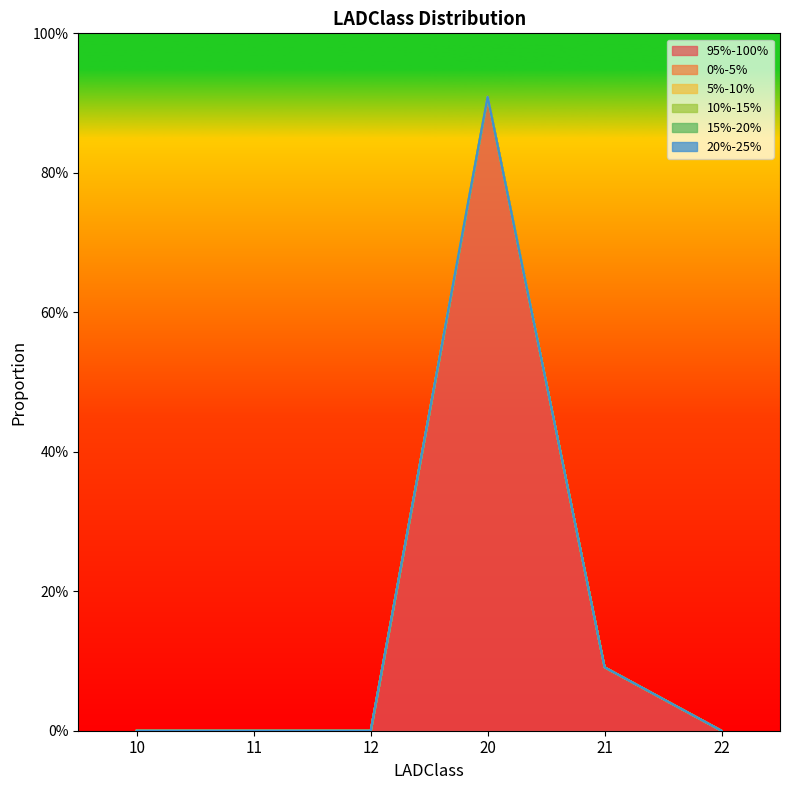

List the labels in order of 10%-15% value, largest first.

10, 11, 12, 20, 21, 22